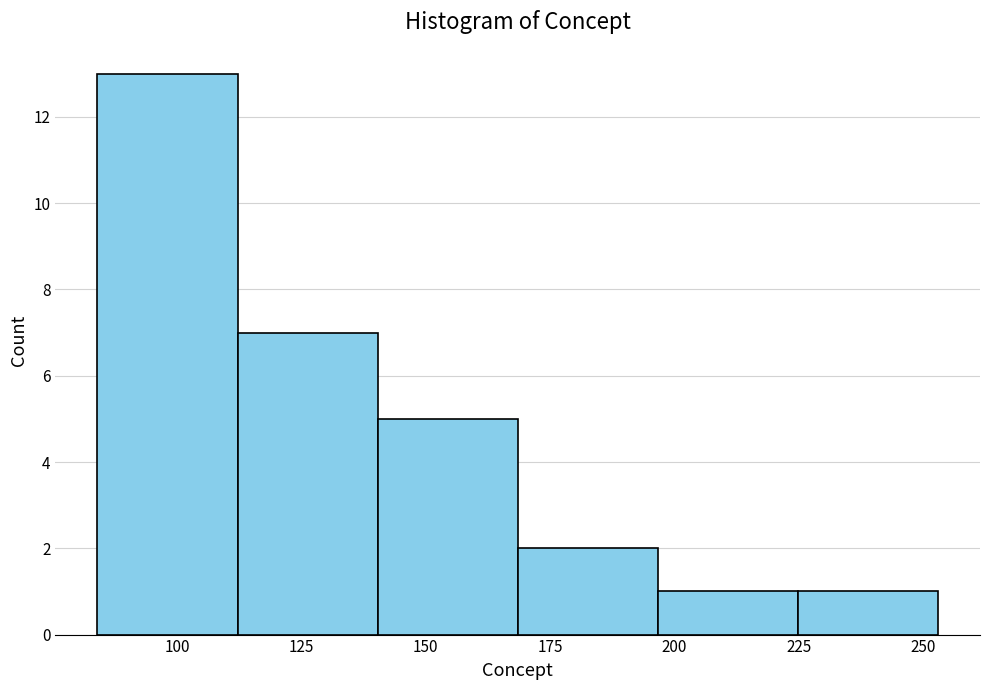

Reading left to right, list every bar in this chart as the range it spans on the x-axis followed by its height. Neither the bar edges nor the heights are printed on the chart, so give them approximately, as read against the axes.

85 to 110: 13
110 to 140: 7
140 to 170: 5
170 to 195: 2
195 to 225: 1
225 to 255: 1